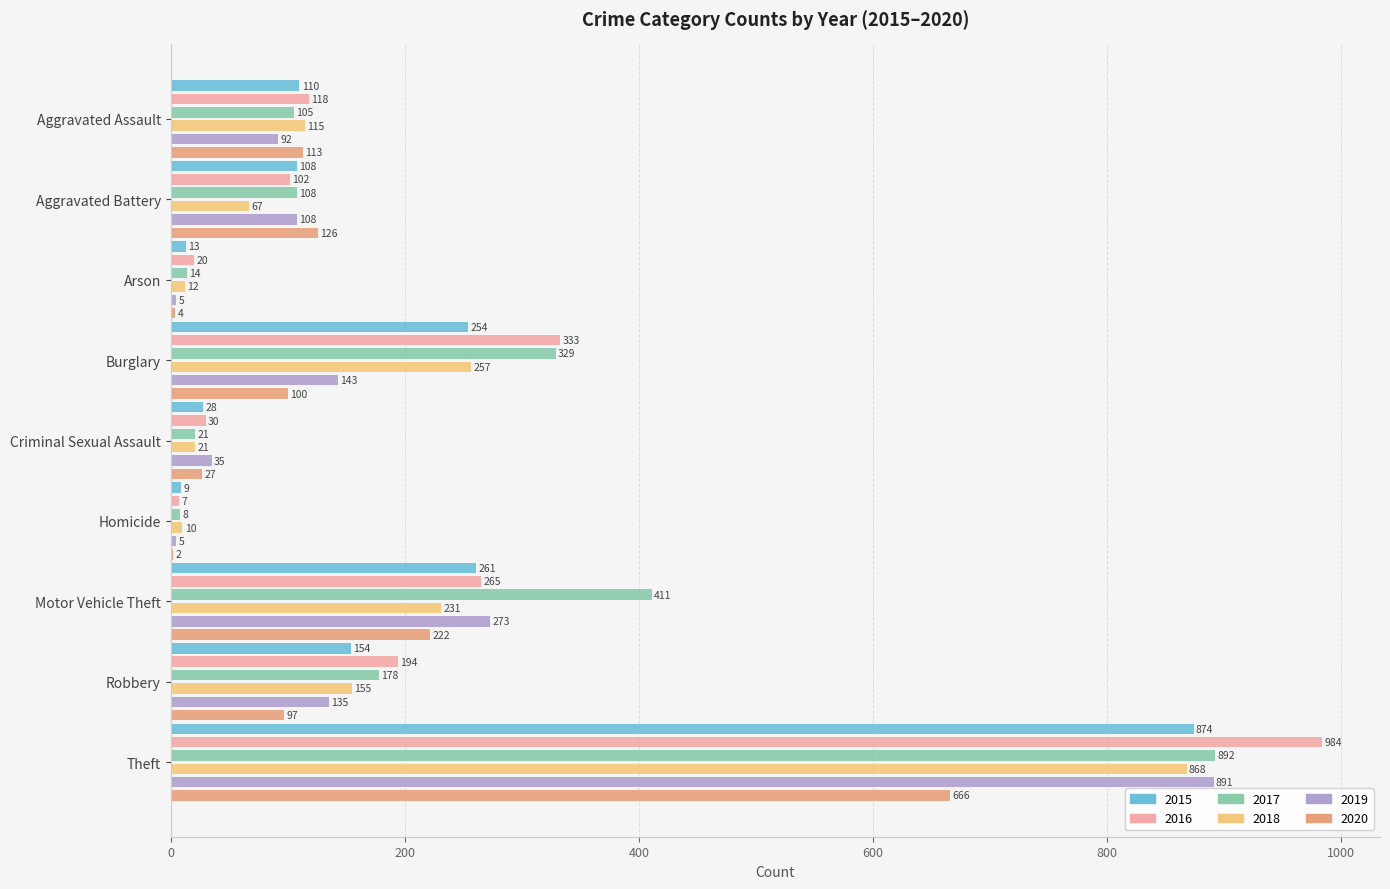

Is the value of 2019 at Motor Vehicle Theft greater than the value of 2020 at Burglary?

Yes